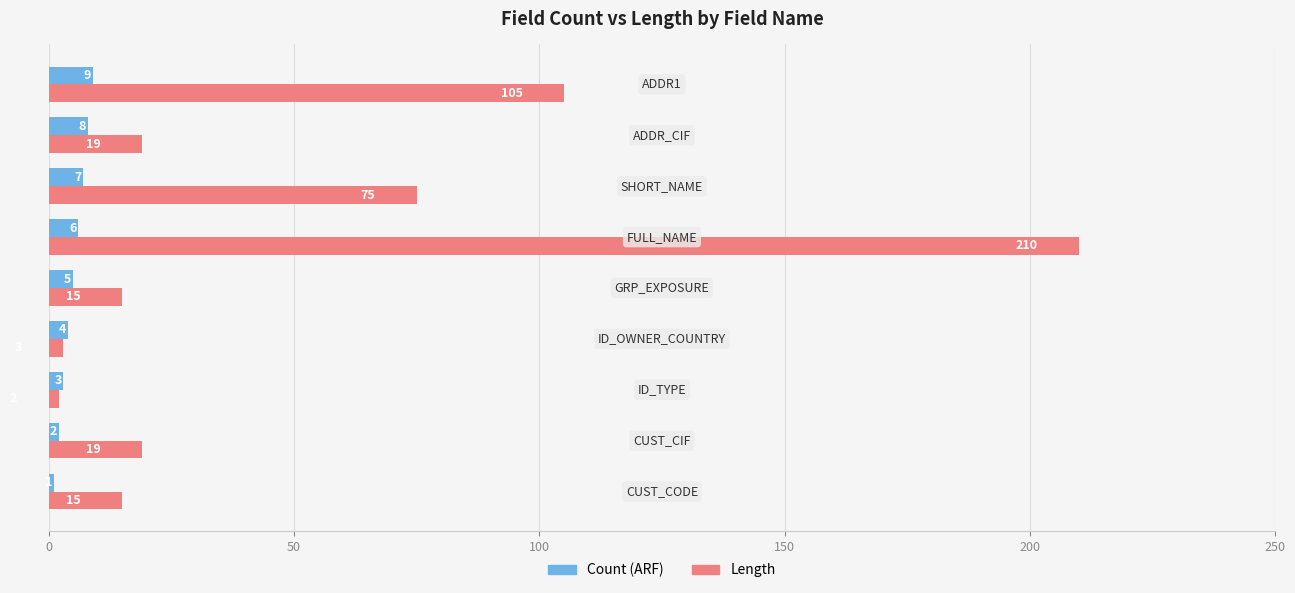

What is the difference between the maximum and minimum values in the Length series?

208